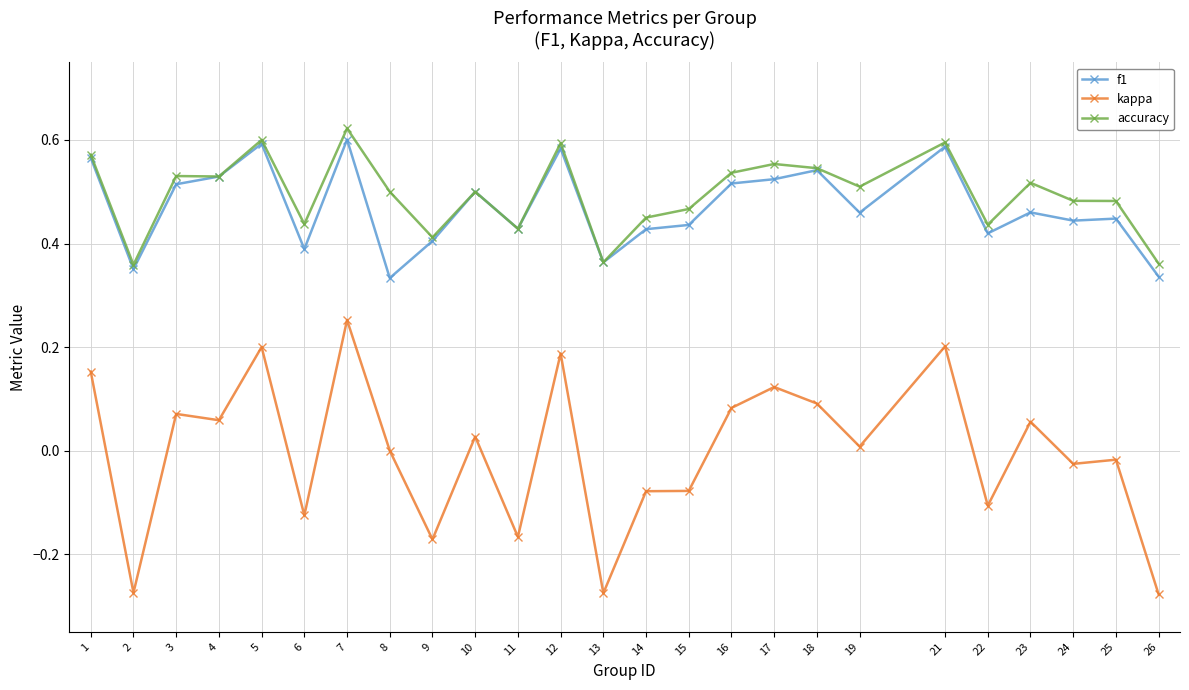

True or false: accuracy has more than 1 interior local peaks.

True